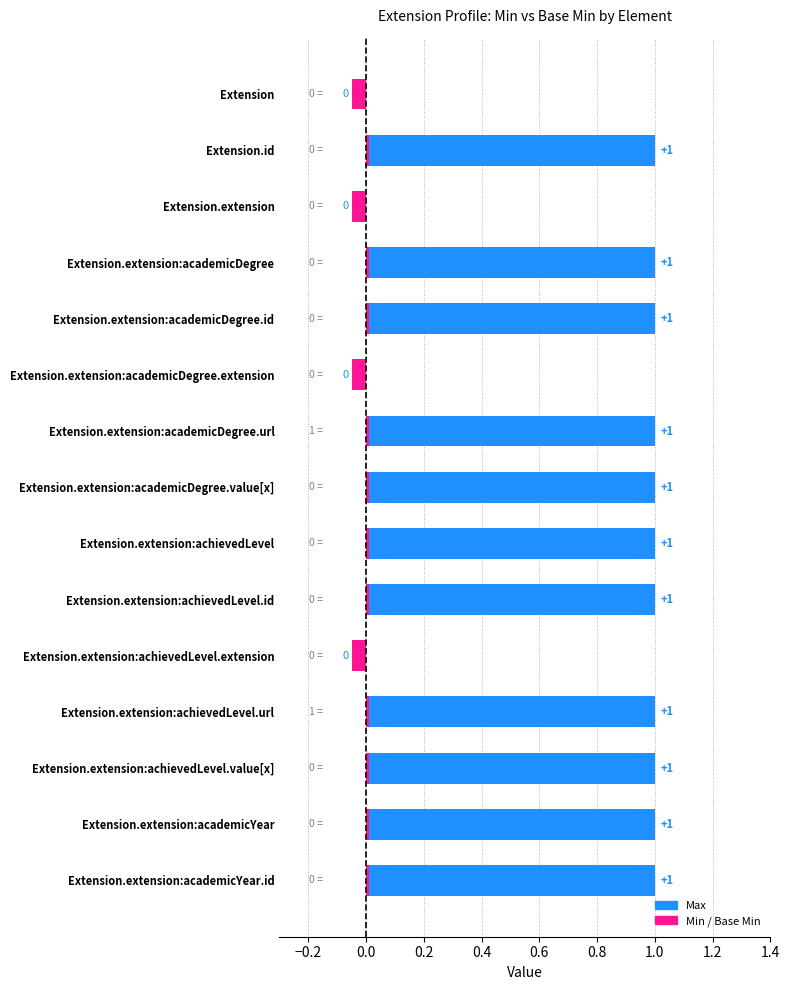

What is the value of the Max bar at the 2nd from the left?

1.0